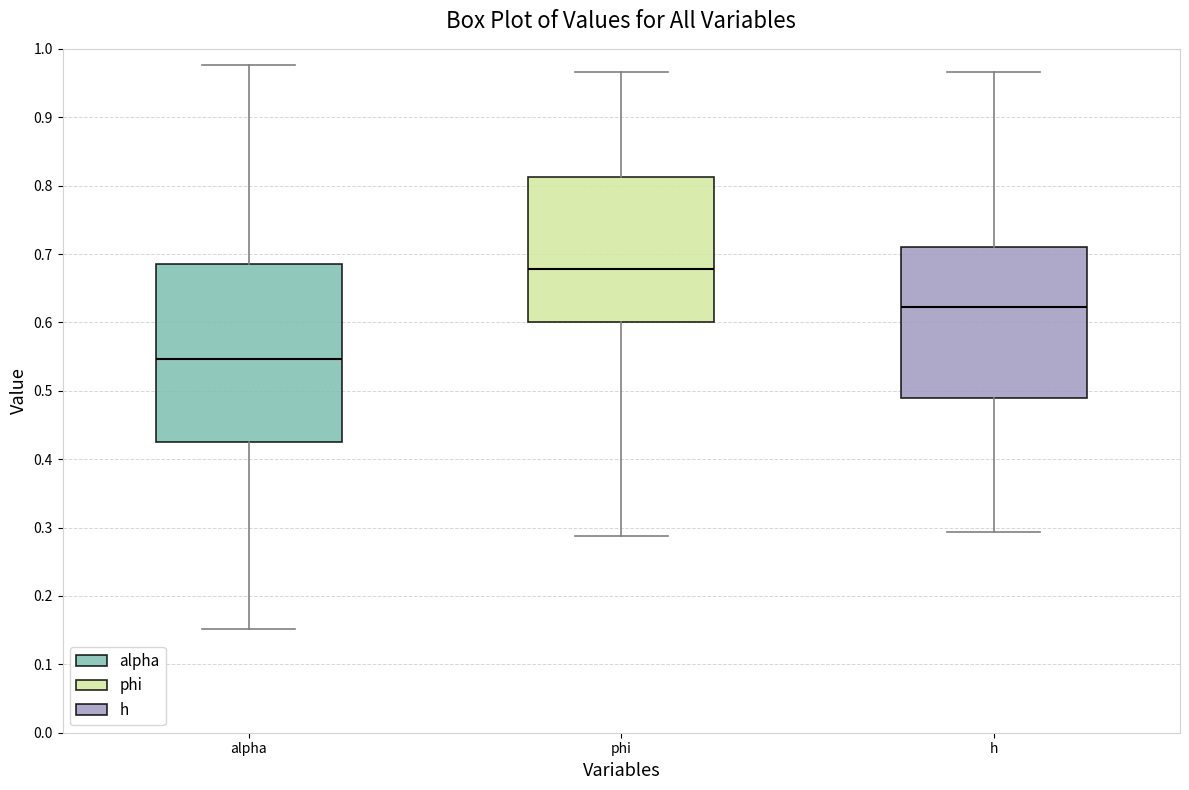

Reading left to right, transcribe this box plot: for each box, give where its median line is, the range the box spans, and where its two whiskers end, as read against the y-axis. The values are not printed on the chart, so give them approximately, as read against the axis.

alpha: median 0.55, box 0.43 to 0.69, whiskers 0.15 to 0.98
phi: median 0.68, box 0.60 to 0.81, whiskers 0.29 to 0.97
h: median 0.62, box 0.49 to 0.71, whiskers 0.29 to 0.97